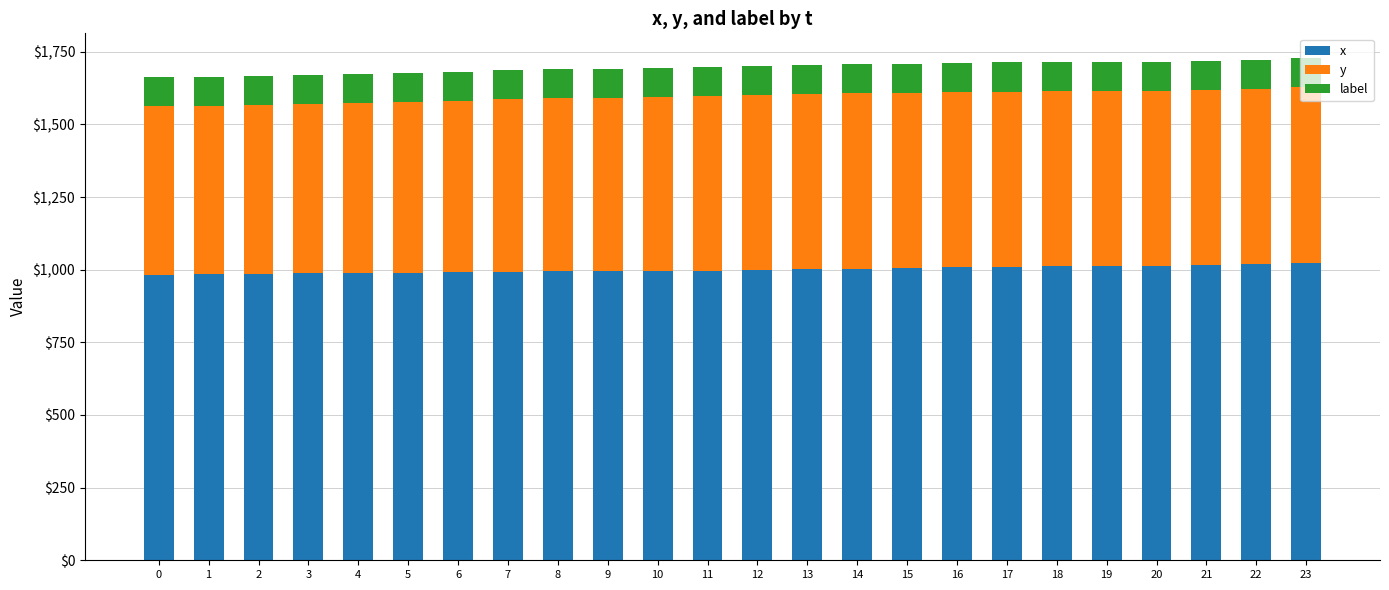

The x series shows 460 at 0. True or false?

False